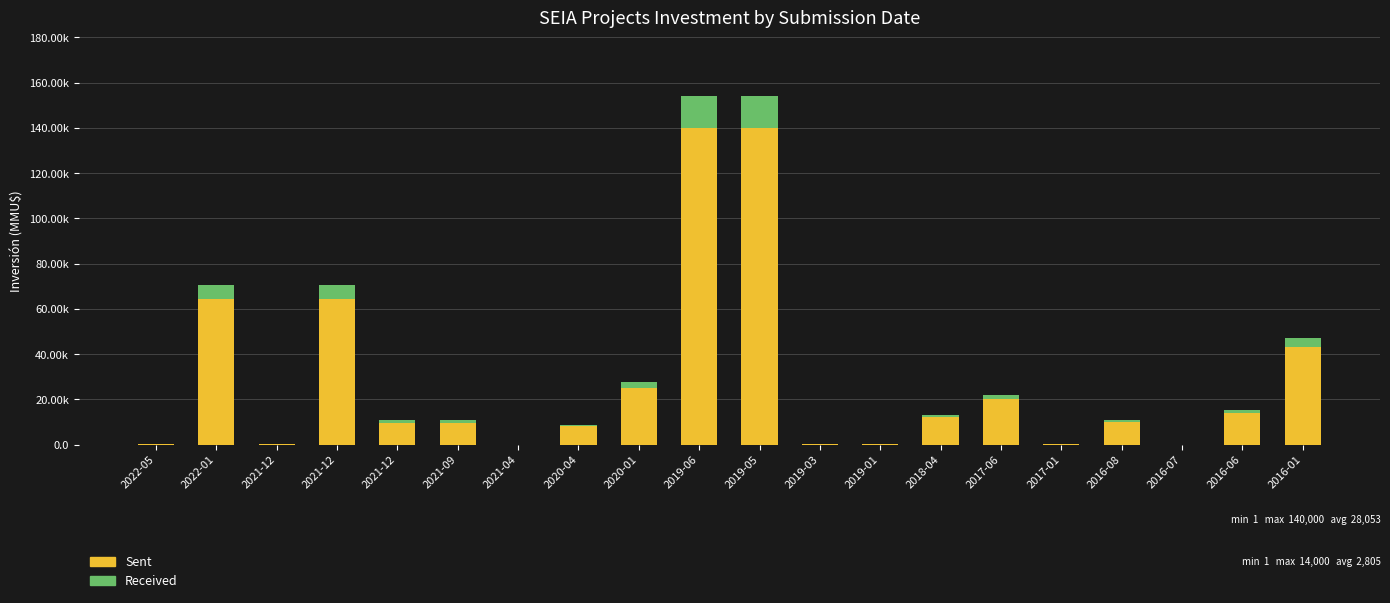

Does the chart contain stacked bars?

Yes